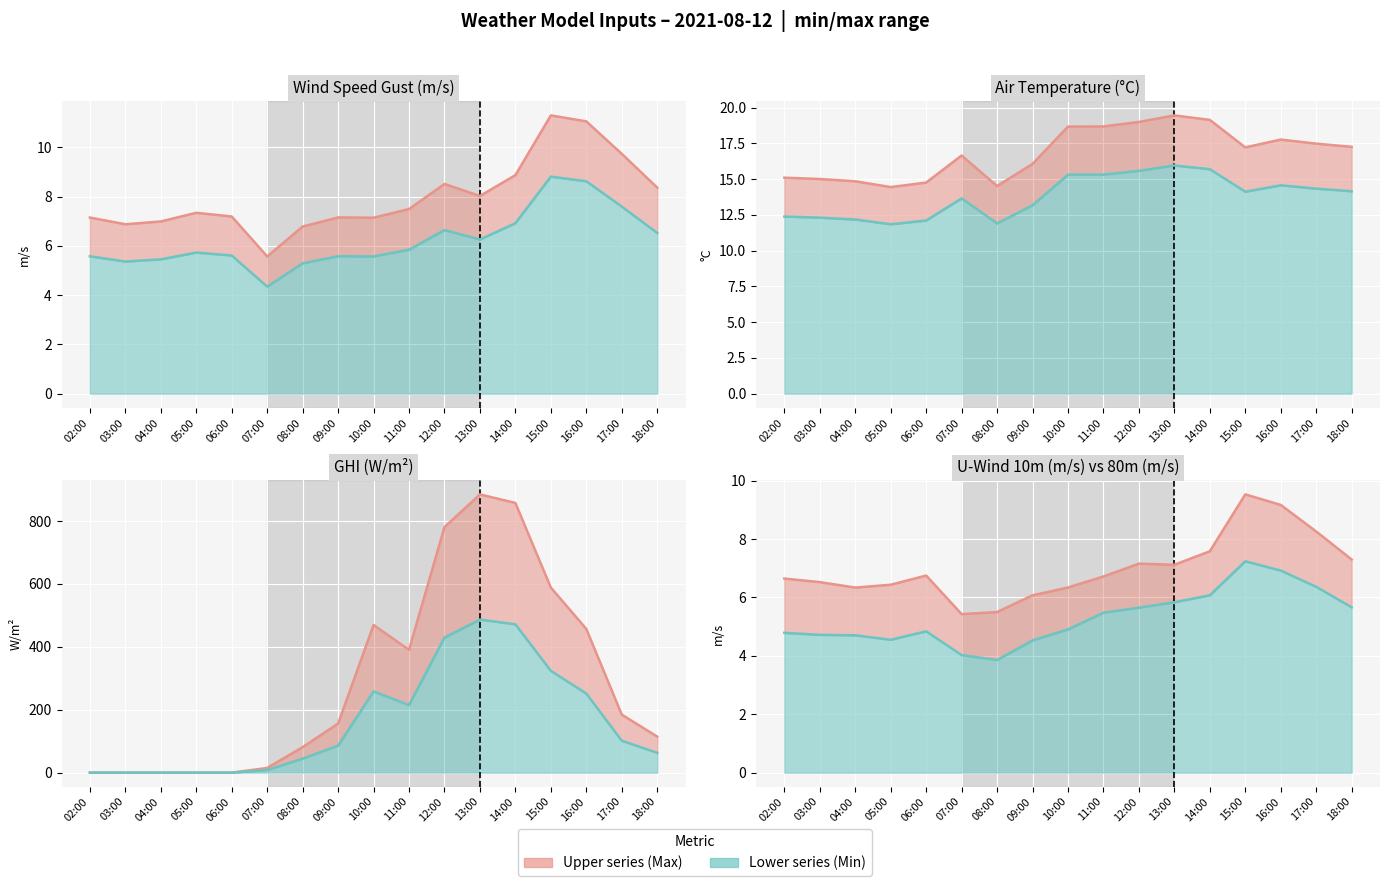

Reading left to right, list all the values displayed in this chart.

Upper series: 6.6	6.5	6.3	6.4	6.7	5.4	5.5	6.1	6.3	6.7	7.2	7.1	7.6	9.5	9.2	8.3	7.3
Lower series: 4.8	4.7	4.7	4.6	4.8	4.0	3.9	4.5	4.9	5.5	5.7	5.8	6.1	7.2	6.9	6.4	5.7